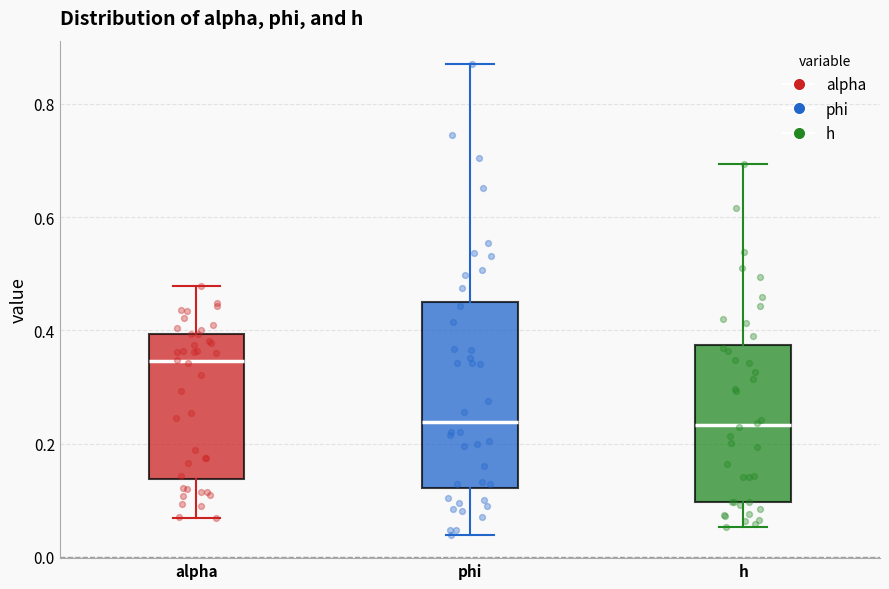

Reading left to right, read every box against the y-axis: the position of its median line, the range the box covers, and the ends of its whiskers. The values are not printed on the chart, so give them approximately, as read against the axis.

alpha: median 0.34, box 0.14 to 0.40, whiskers 0.06 to 0.48
phi: median 0.24, box 0.12 to 0.46, whiskers 0.04 to 0.88
h: median 0.24, box 0.10 to 0.38, whiskers 0.06 to 0.70